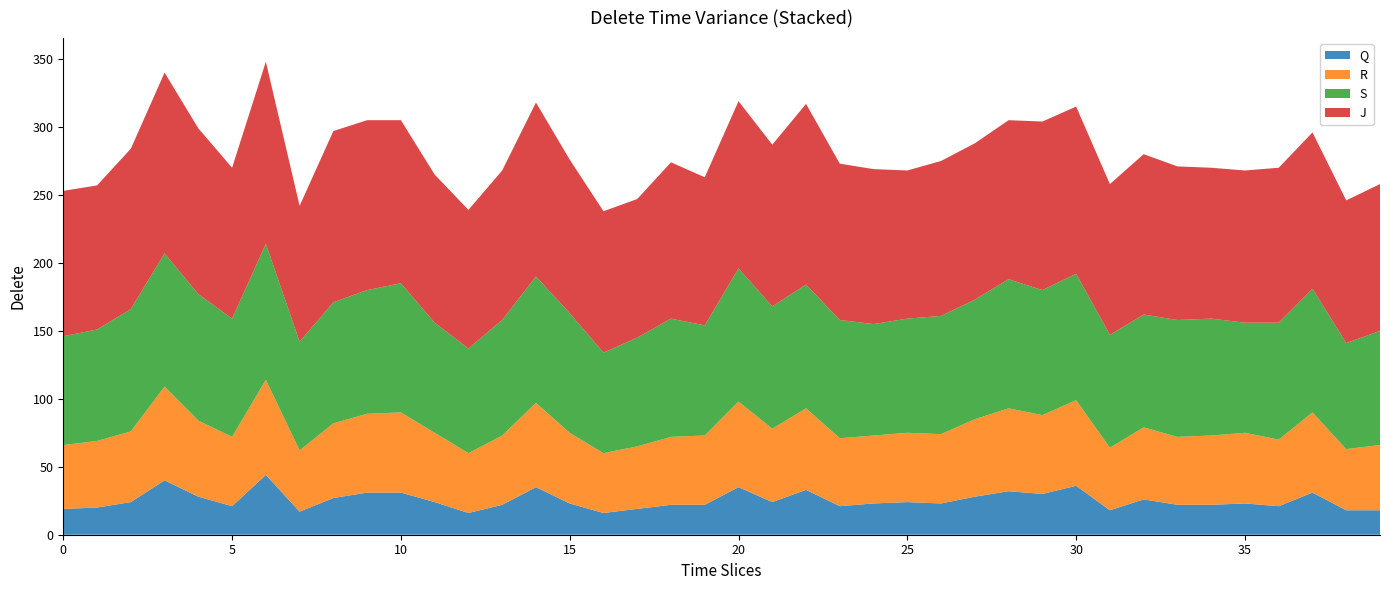

What is the maximum value for Q?

44